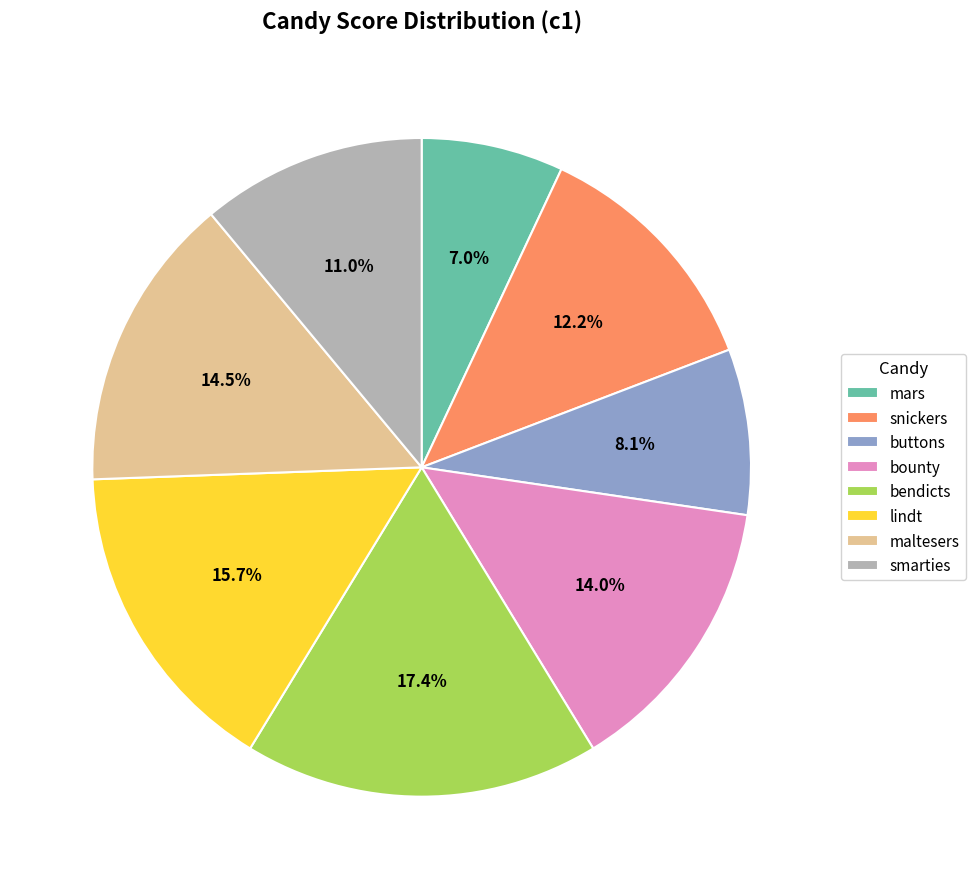

Is there a majority slice in this chart?

No